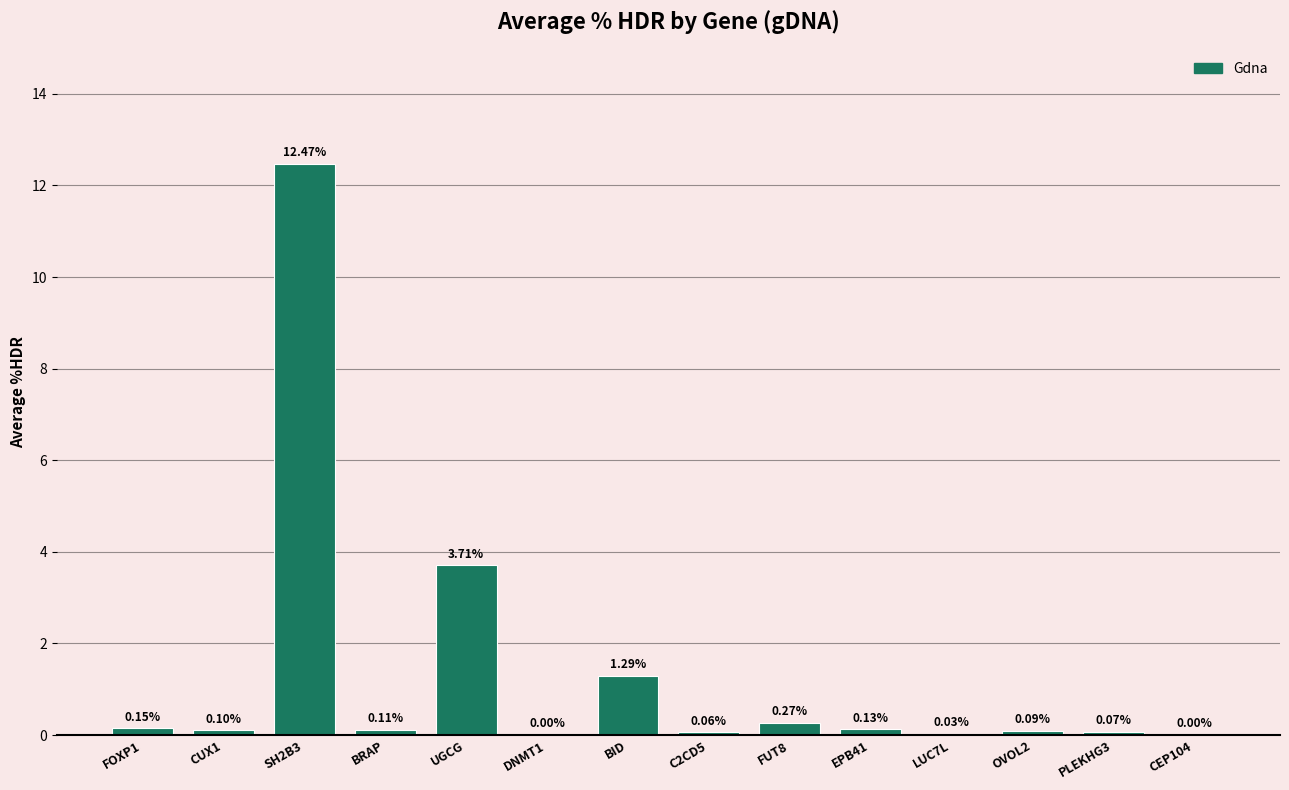

Count the number of values greater than 0.

12